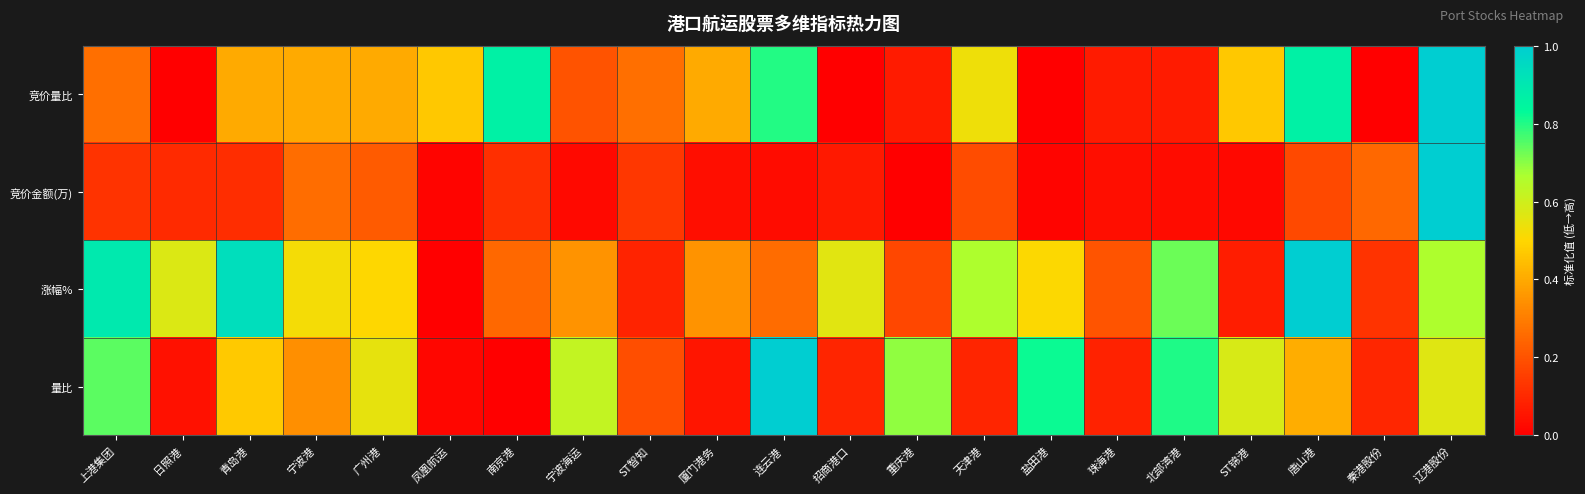

At how many categories does at least one series exceed 0?

21